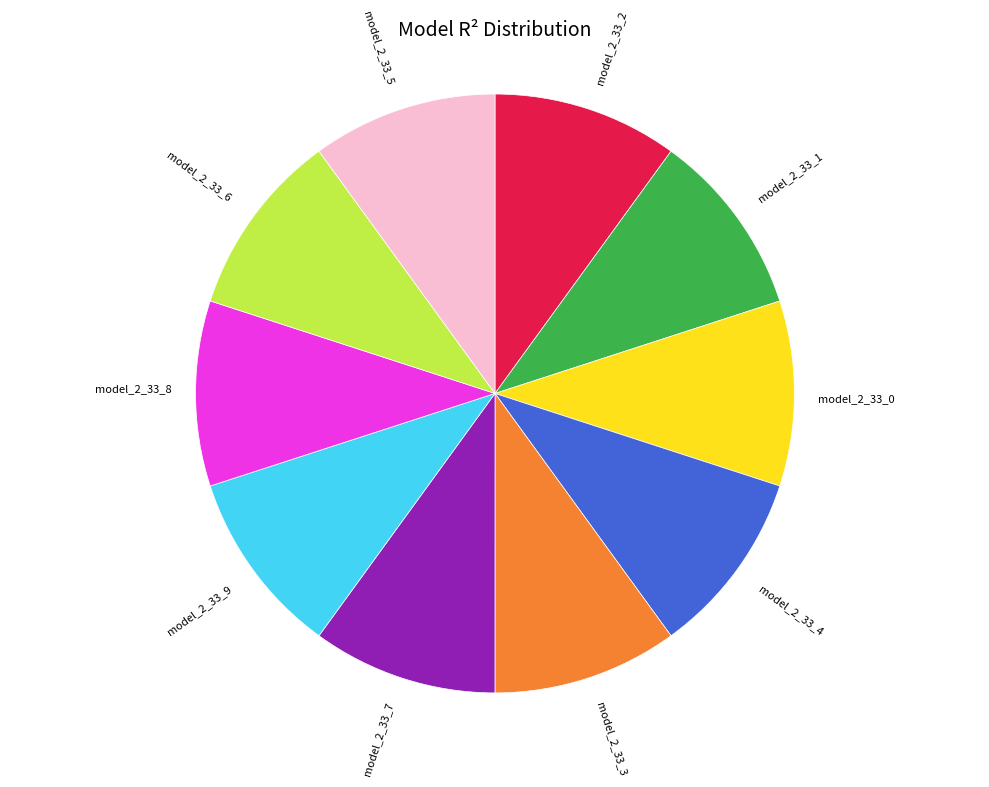

Does any single category account for the majority?

No